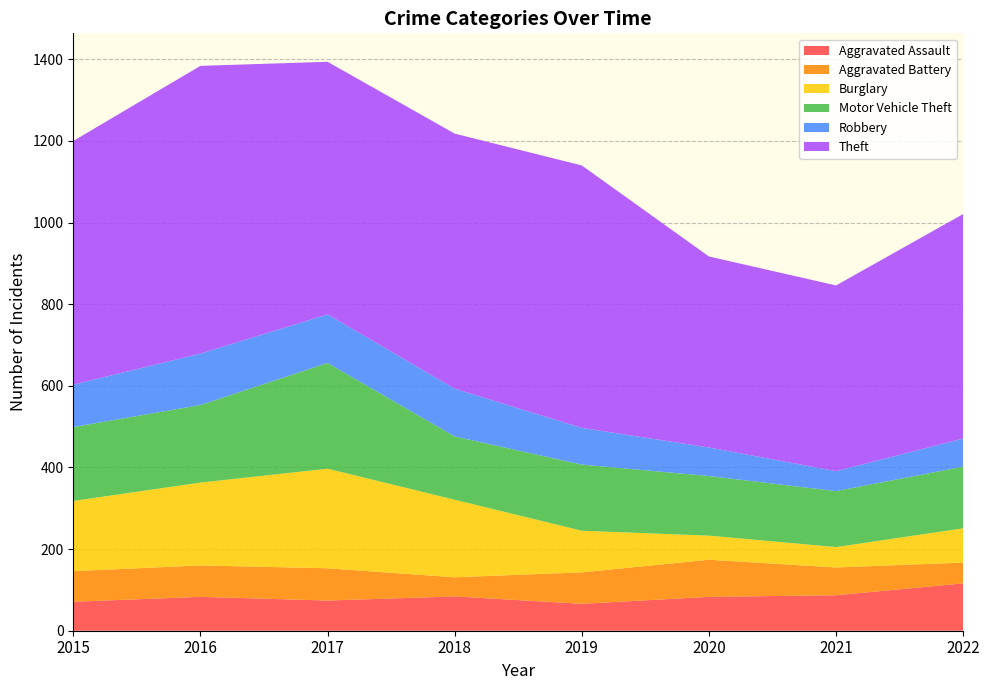

Reading left to right, transcribe all the data shown in this chart.

Aggravated Assault: 2015=71	2016=83	2017=74	2018=84	2019=66	2020=83	2021=87	2022=116
Aggravated Battery: 2015=75	2016=77	2017=79	2018=47	2019=77	2020=91	2021=68	2022=51
Burglary: 2015=172	2016=203	2017=244	2018=190	2019=102	2020=59	2021=50	2022=84
Motor Vehicle Theft: 2015=181	2016=190	2017=259	2018=155	2019=162	2020=146	2021=137	2022=151
Robbery: 2015=104	2016=126	2017=119	2018=117	2019=90	2020=70	2021=49	2022=69
Theft: 2015=597	2016=705	2017=619	2018=625	2019=643	2020=468	2021=455	2022=550